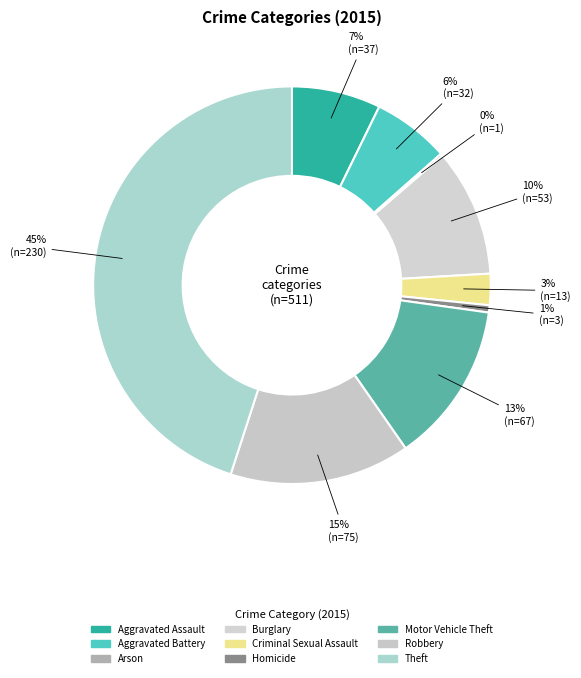

Rank the categories by value from lowest to highest.

Arson, Homicide, Criminal Sexual Assault, Aggravated Battery, Aggravated Assault, Burglary, Motor Vehicle Theft, Robbery, Theft